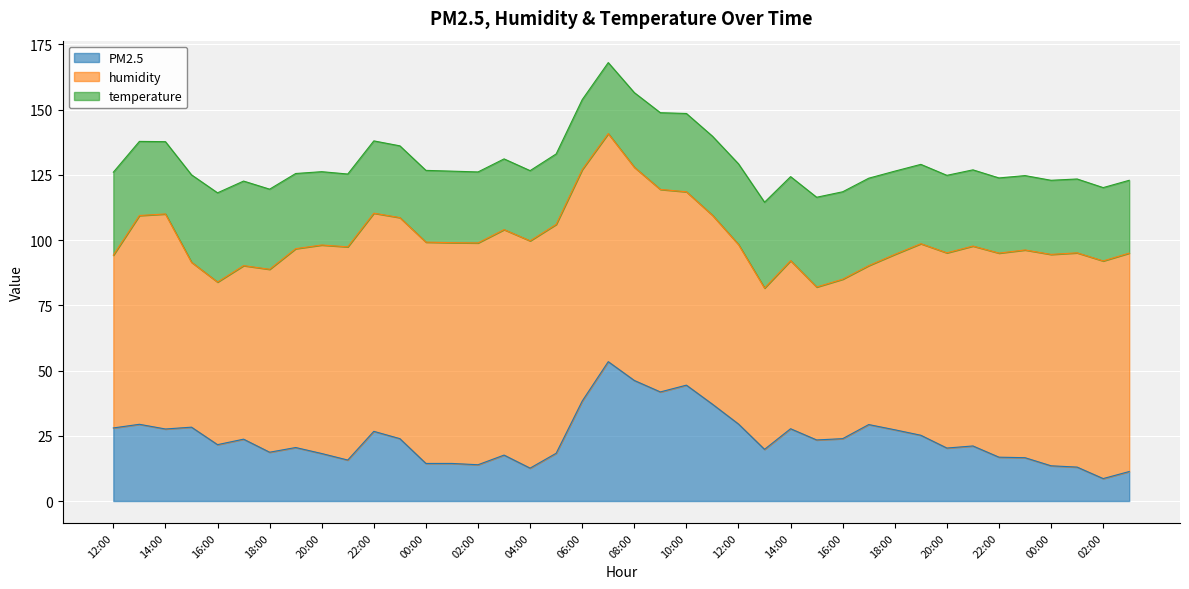

What is the difference between the maximum and minimum values in the PM2.5 series?

44.8